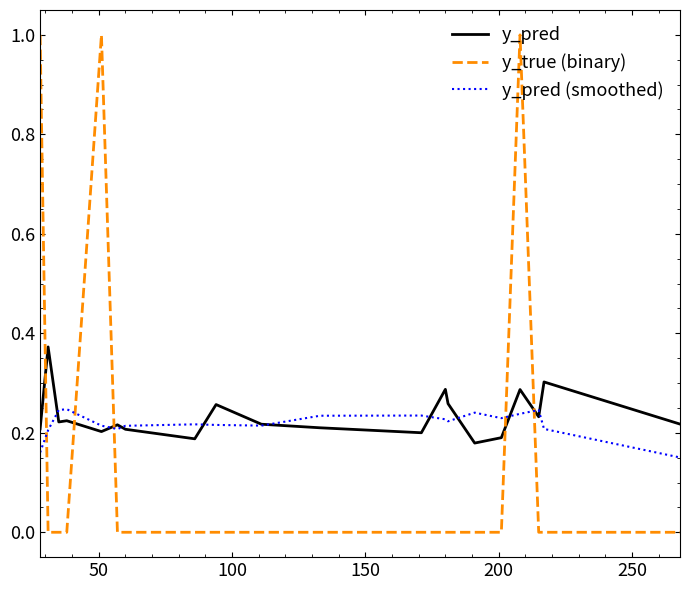

List the series in order of their peak value, highest first.

y_true (binary), y_pred, y_pred (smoothed)